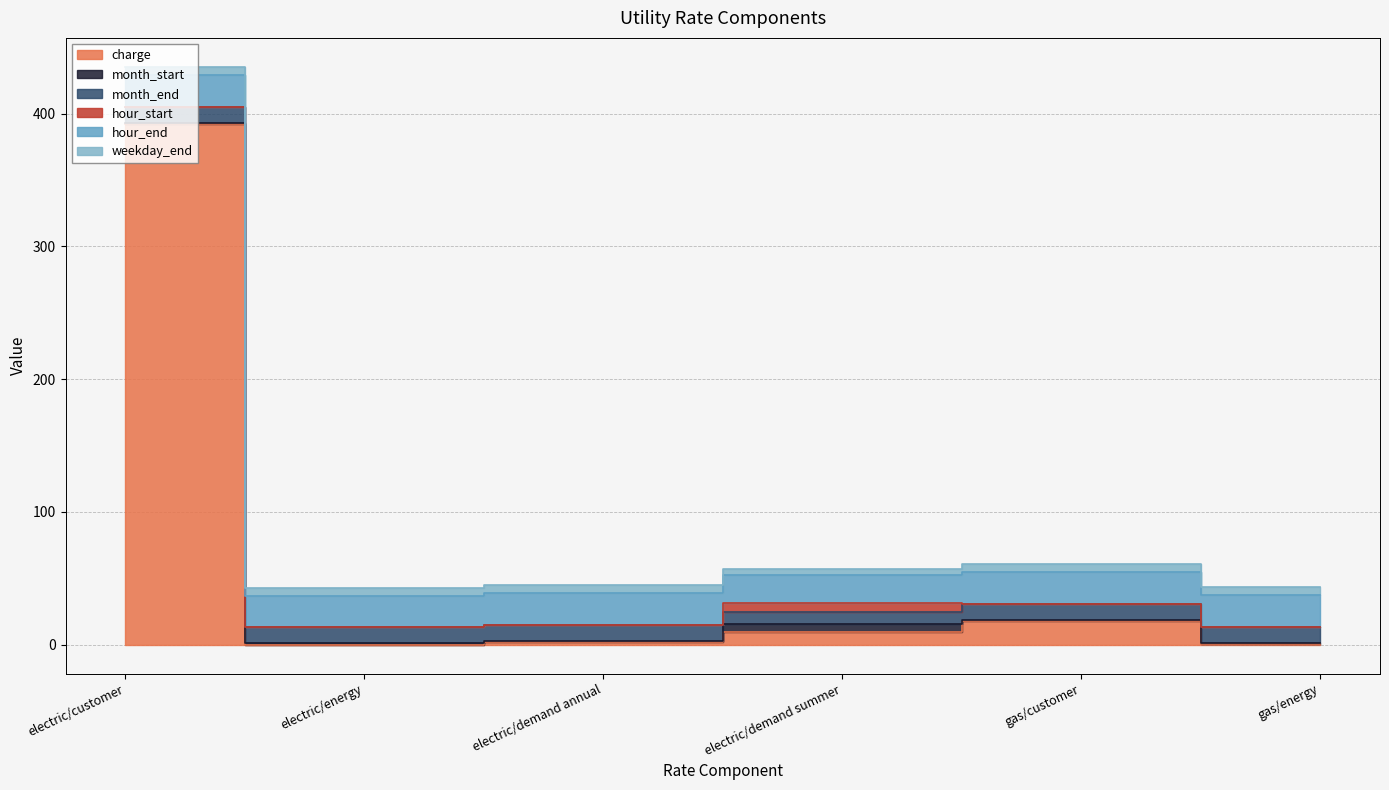

How many distinct data groups are displayed?

6